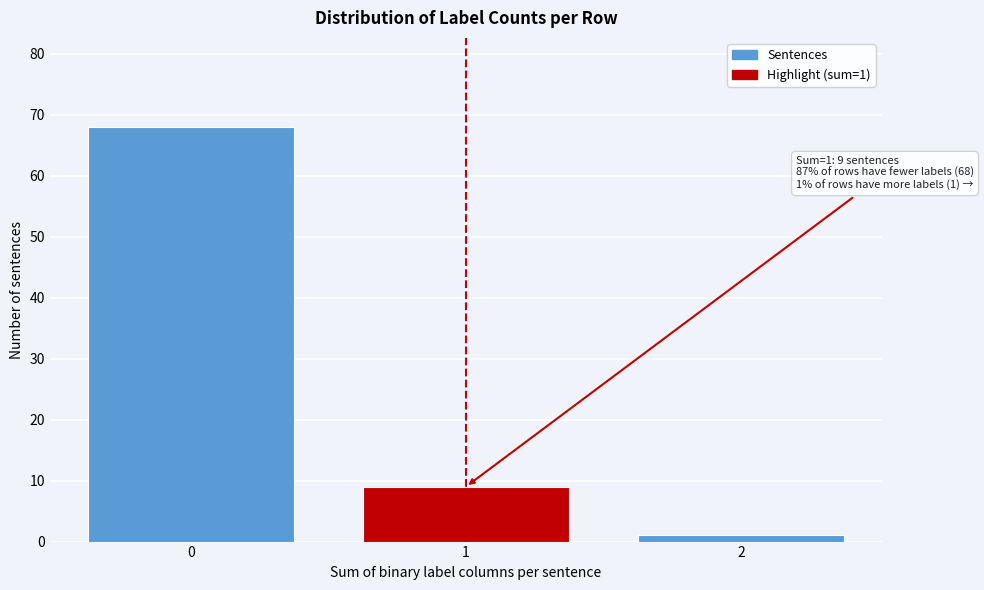

Reading left to right, what are all the values shown in this chart?

68	9	1